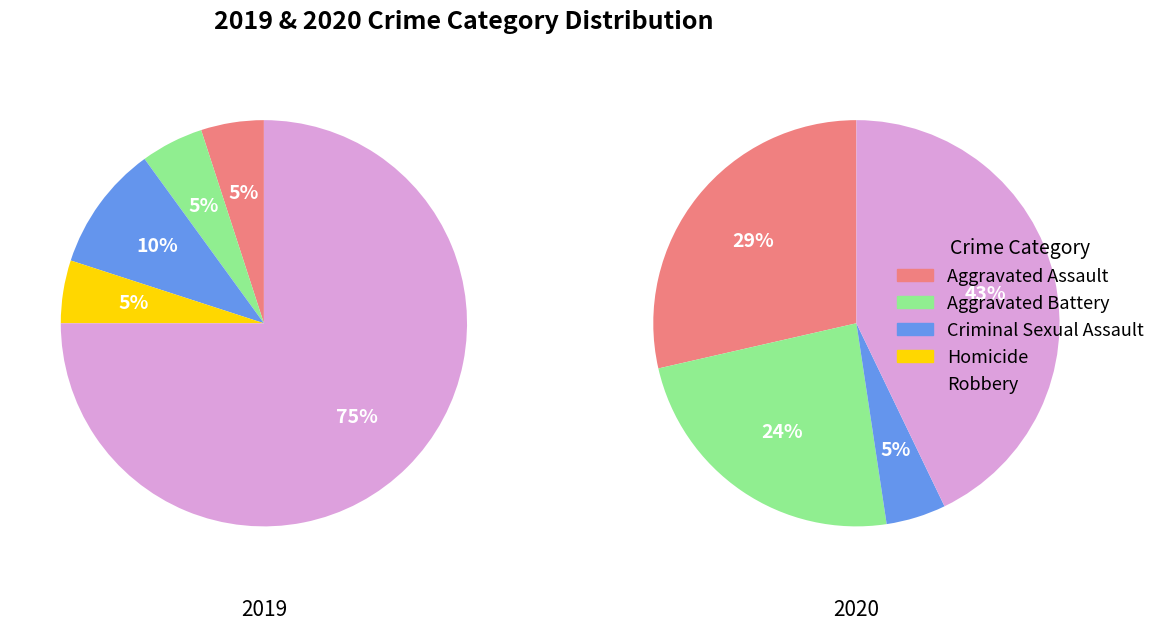

To the nearest percent, what is the average slice percentage?

20%